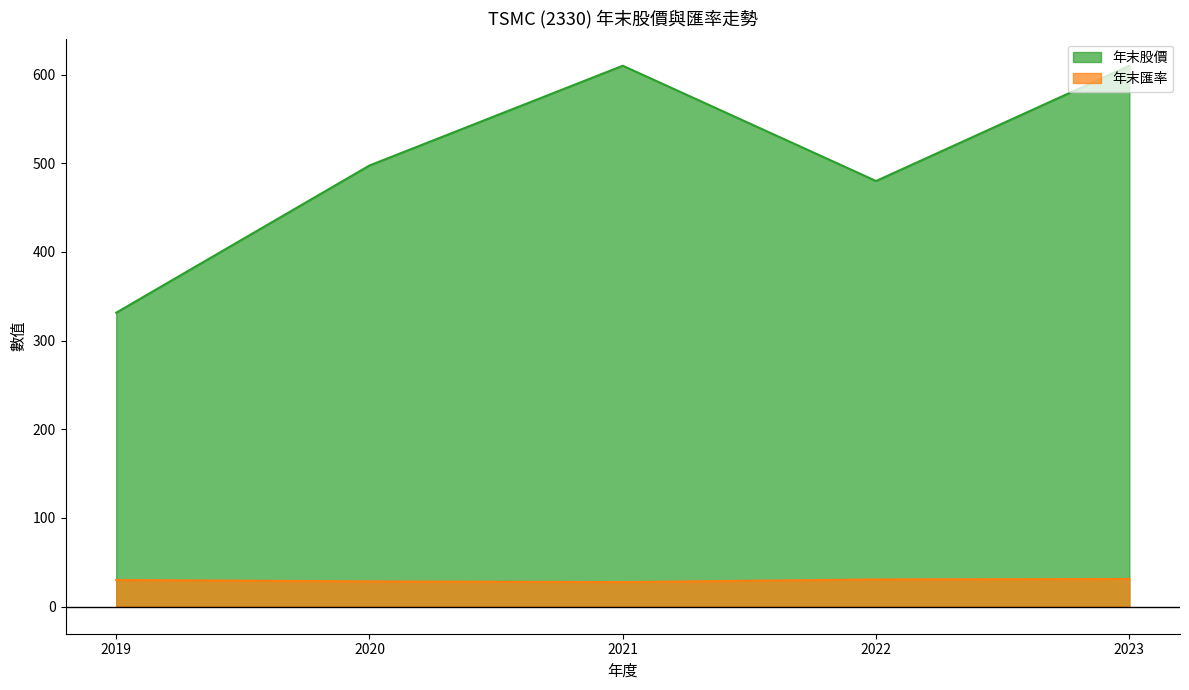

True or false: 年末股價 has more than 1 interior local peaks.

False